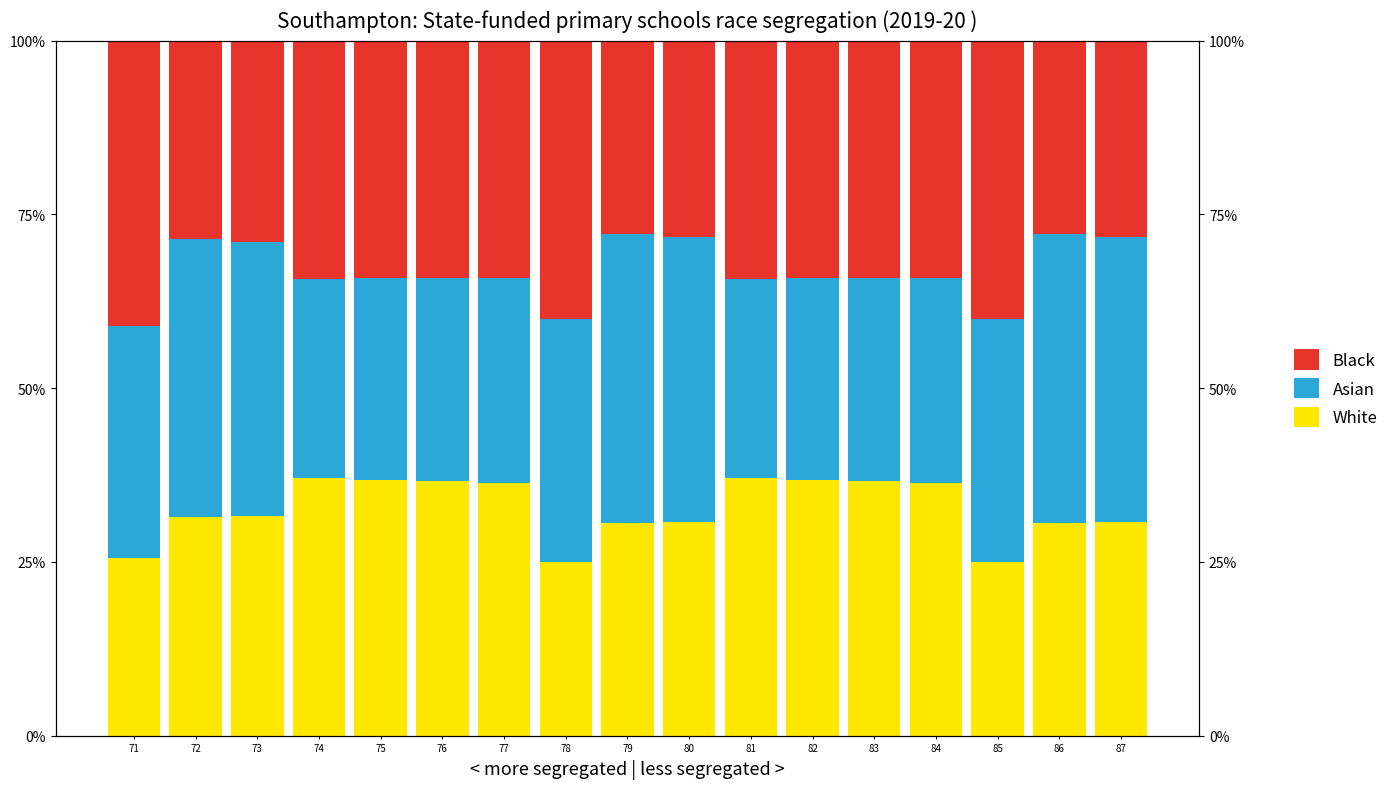

Which series changed the most between 74 and 83?

Asian